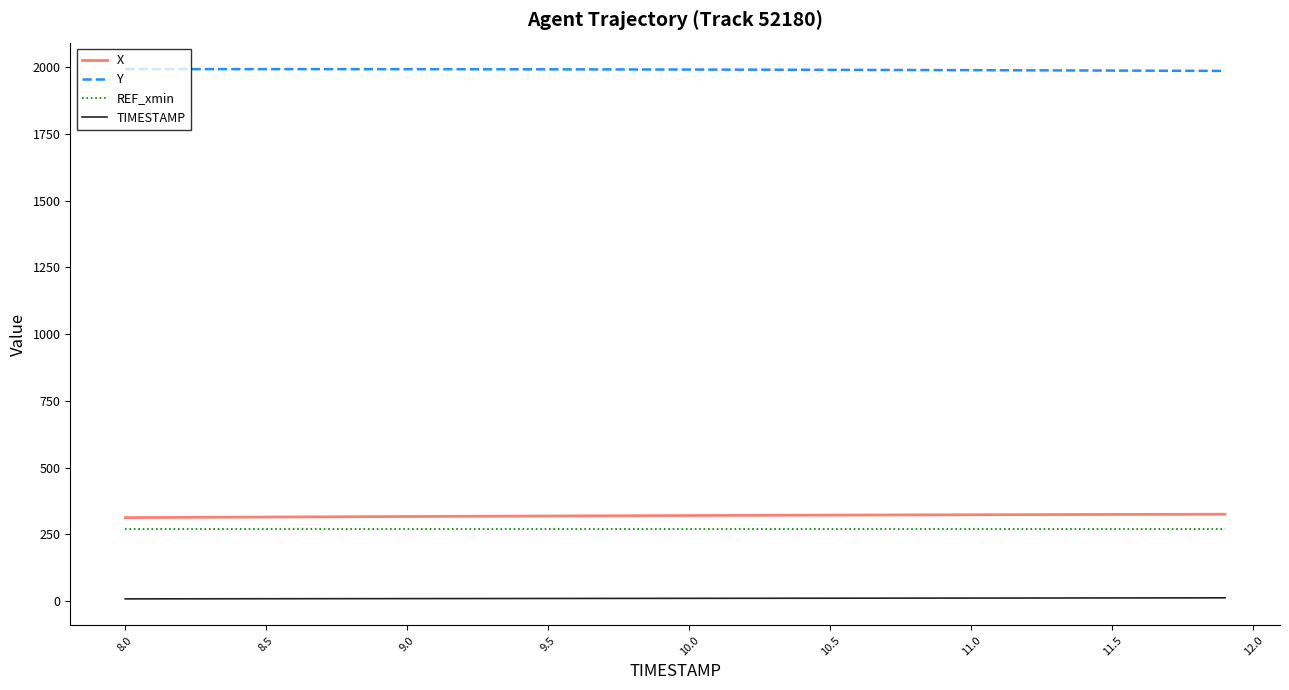

What is the lowest value of the REF_xmin series?

270.3